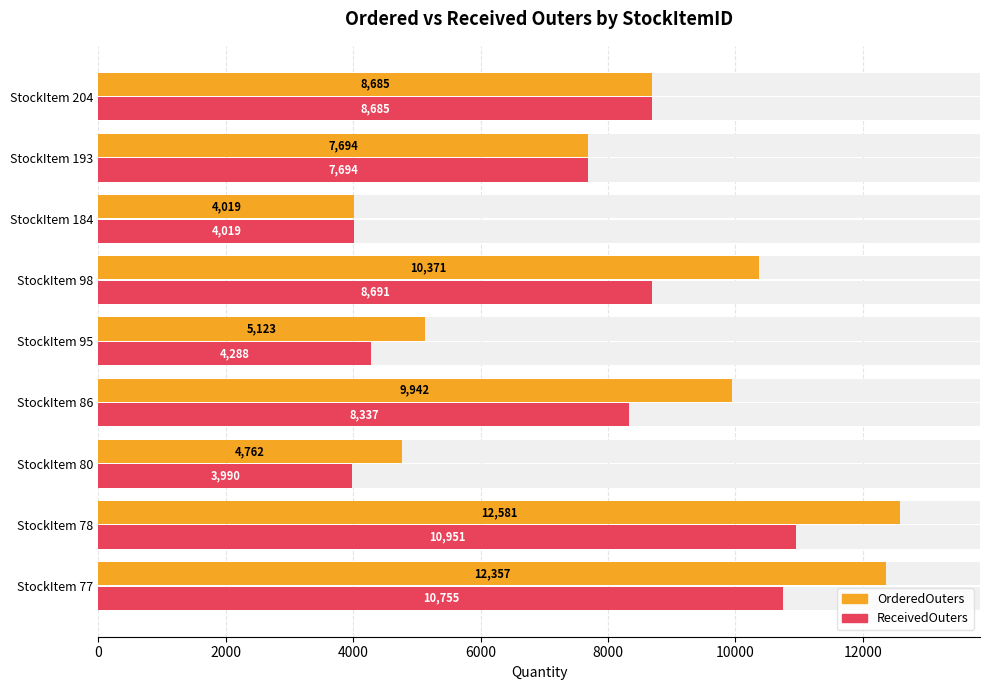

What is the difference between the second highest and second lowest values in the OrderedOuters series?

7595